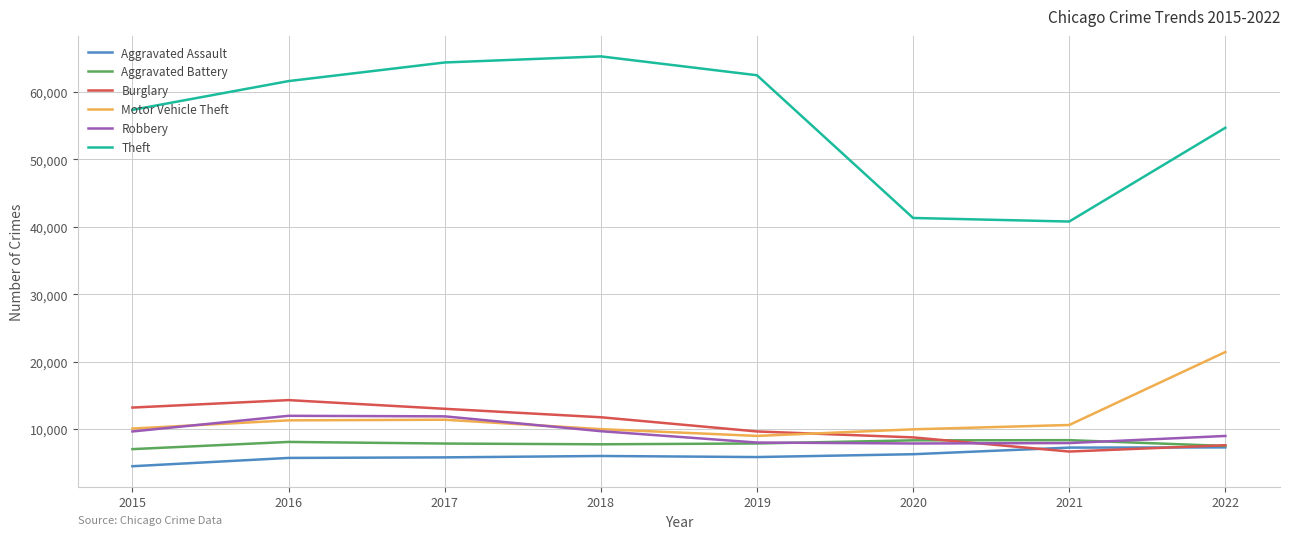

How many lines are shown in the chart?

6